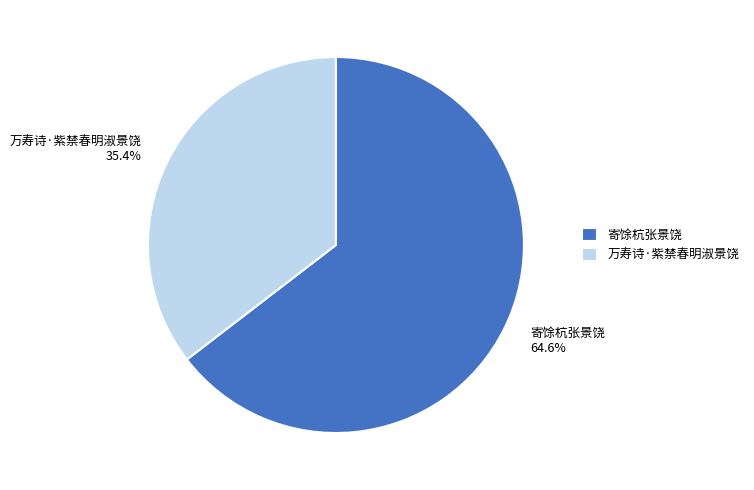

True or false: 寄馀杭张景饶 accounts for 78% of the total.

False